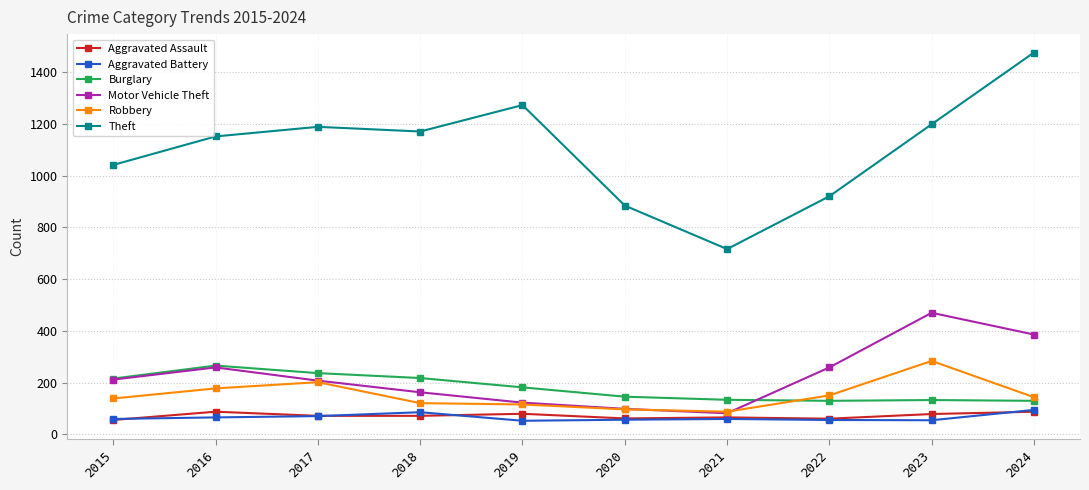

What are all the series names shown in the legend?

Aggravated Assault, Aggravated Battery, Burglary, Motor Vehicle Theft, Robbery, Theft